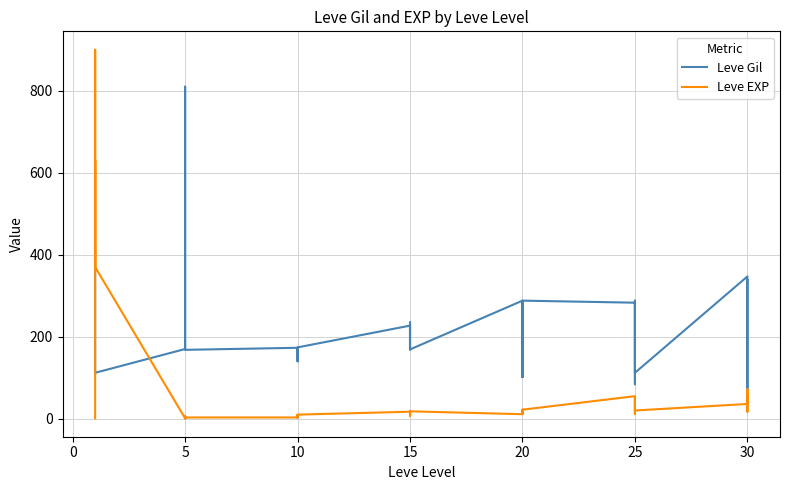

What is the greatest value displayed?

900